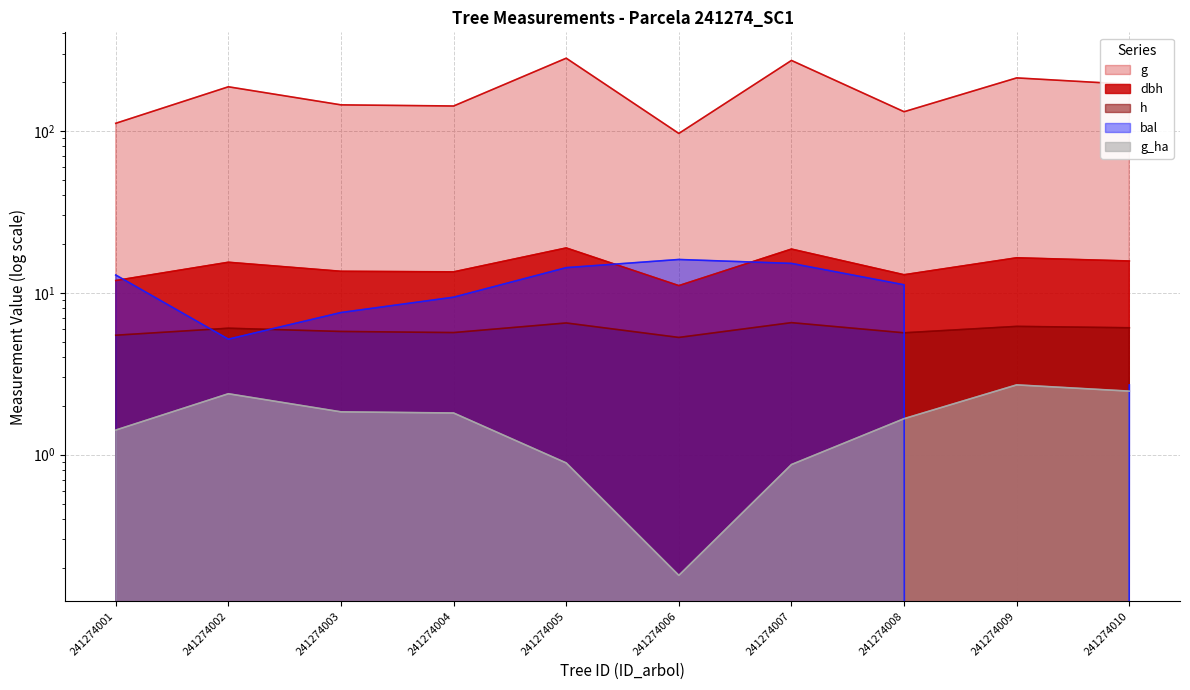

In g, how many points are lower than both neighbors (excluding endpoints)?

3